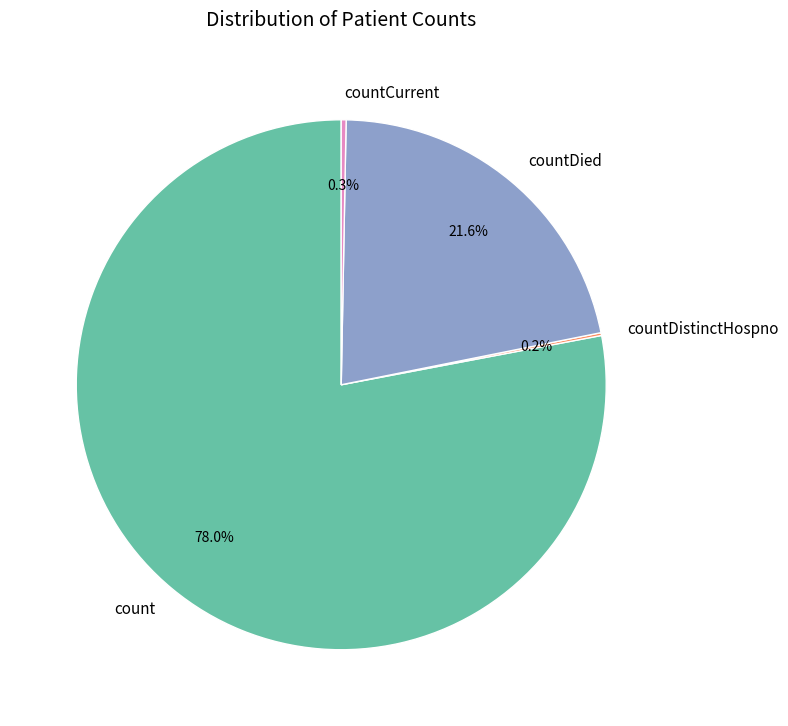

Does count represent more than half of the total?

Yes